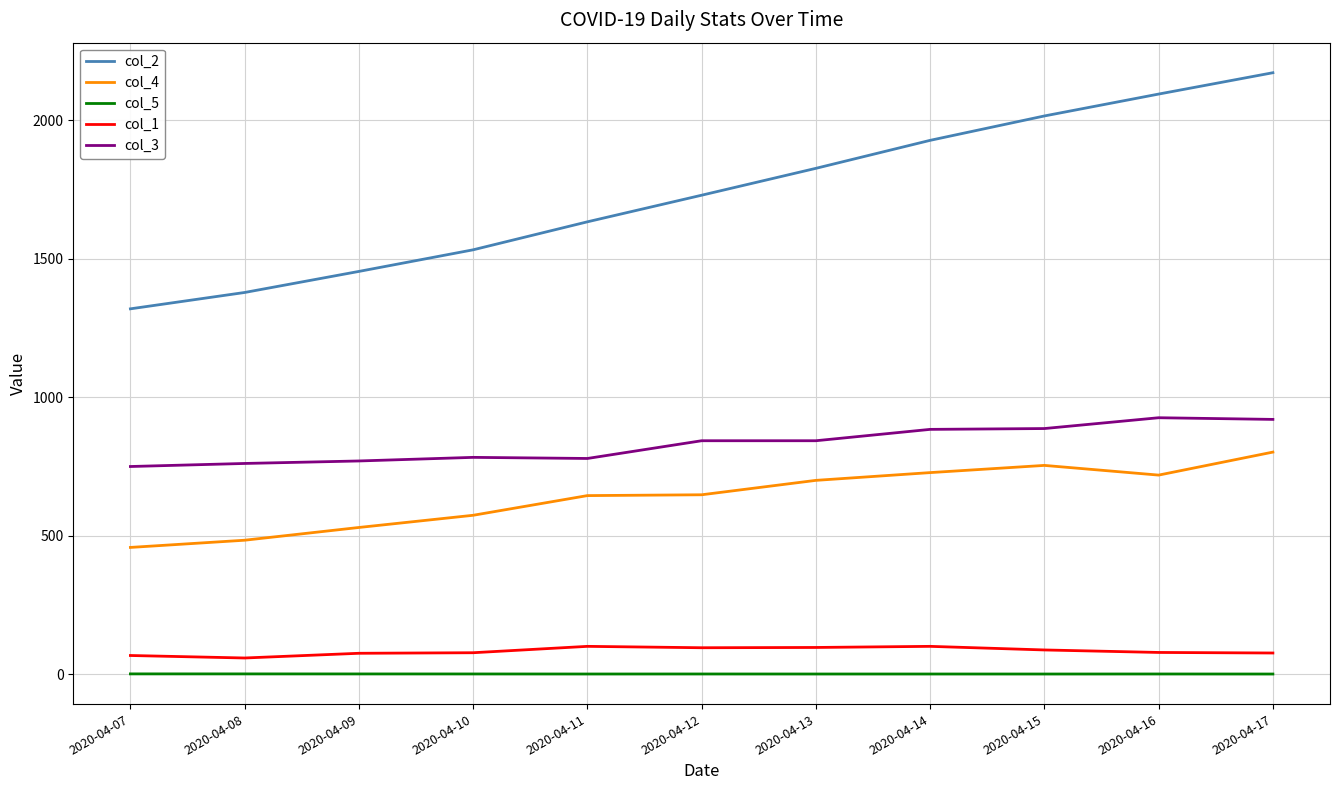

Which category has the lowest value in the col_2 series?

2020-04-07